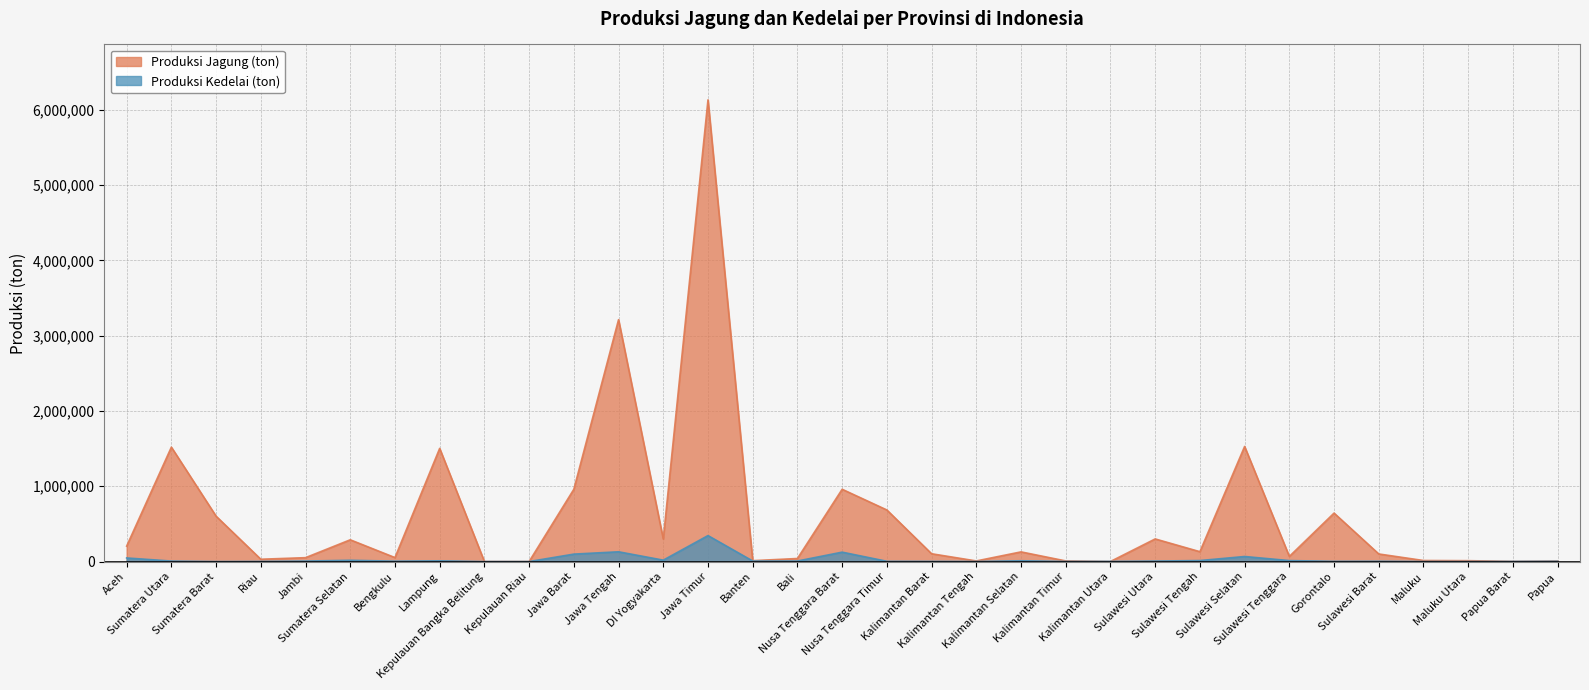

Where is the first local minimum for Produksi Jagung (ton)?

Riau